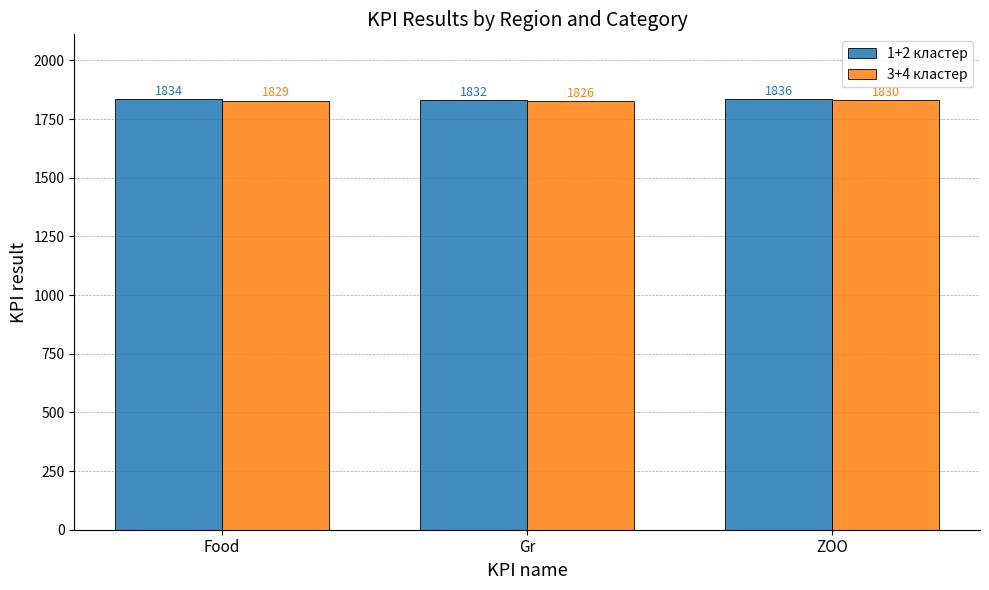

Which category has the lowest value in the 1+2 кластер series?

Gr